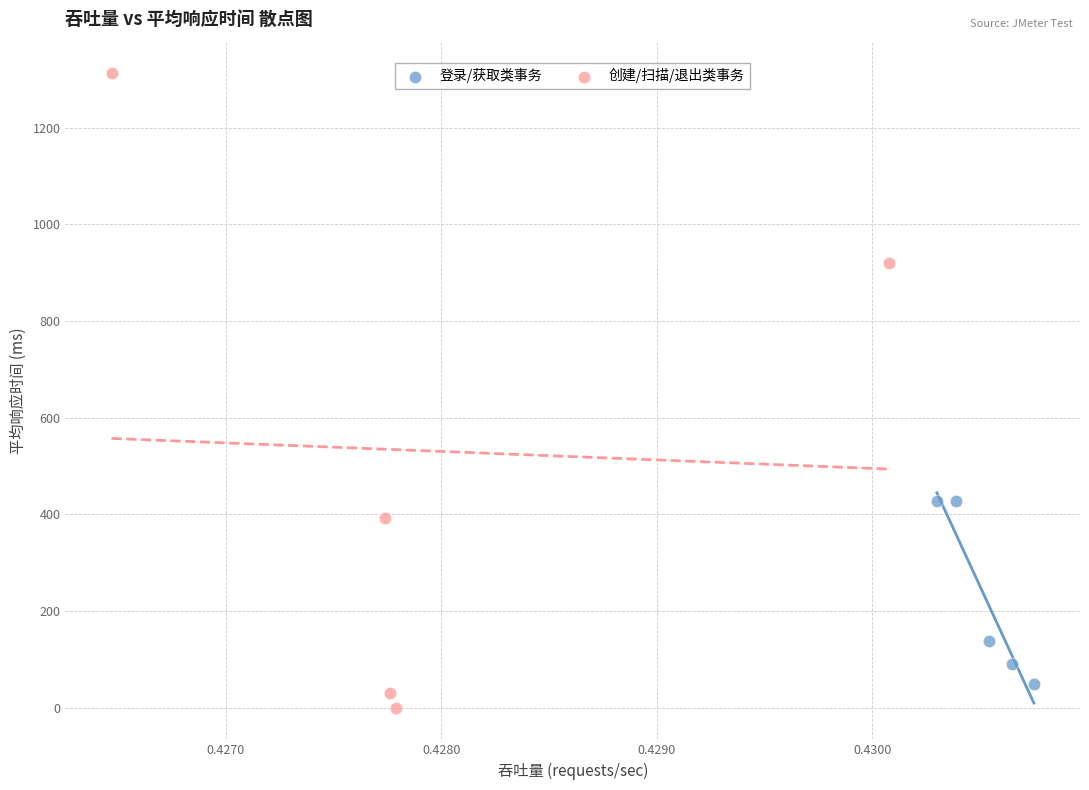

Which series contains the highest Y value?

创建/扫描/退出类事务